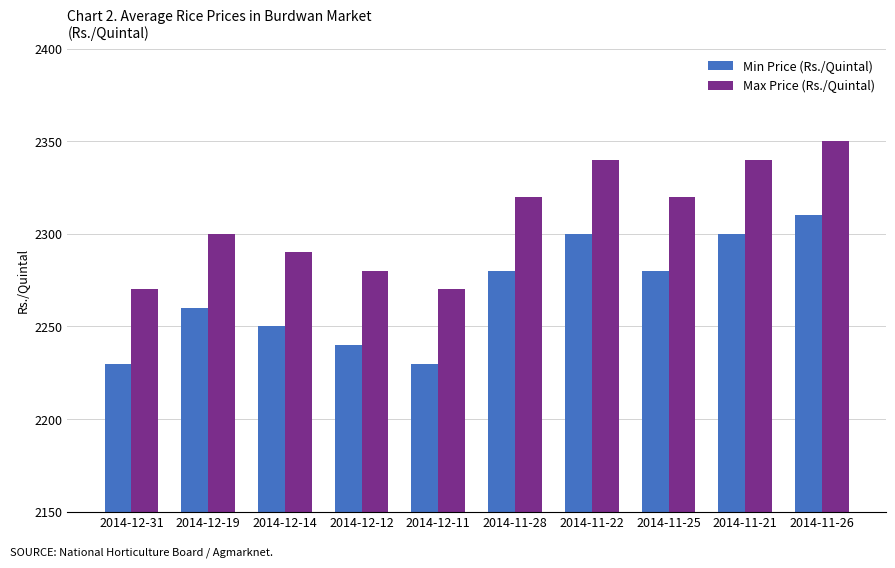

What is the maximum value shown in the chart?

2350